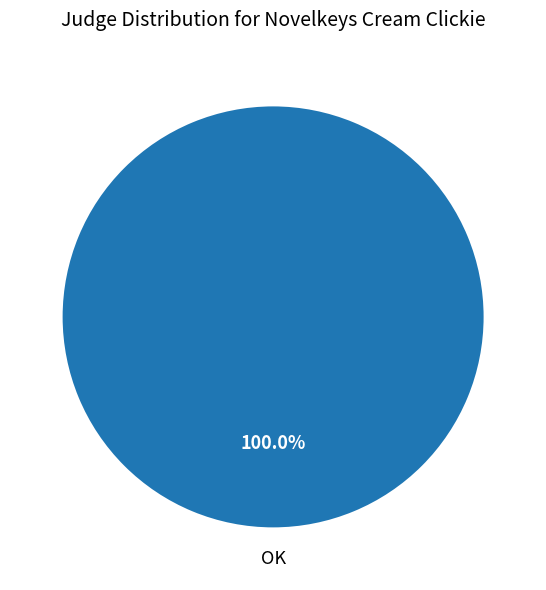

To the nearest percent, what portion does OK represent?

100%